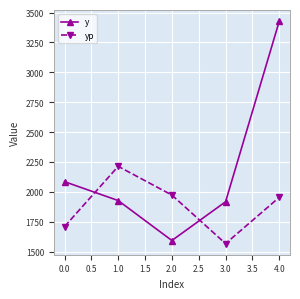

What is the label of the 3rd point from the right?

2.0